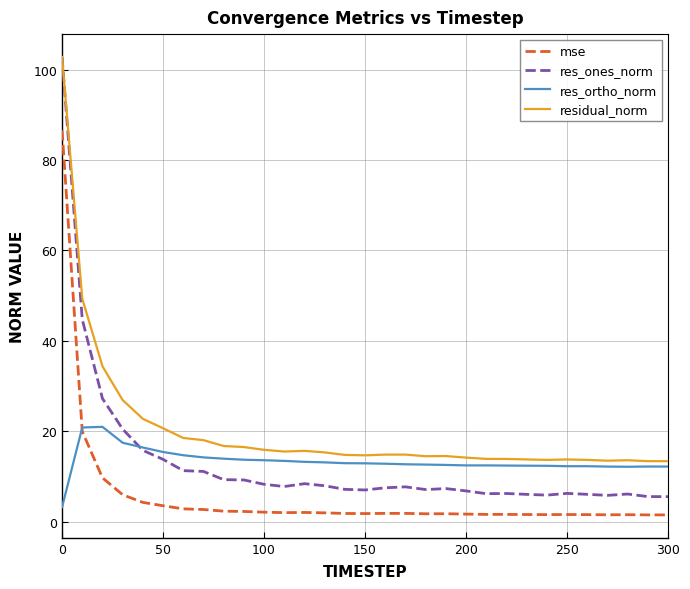

Which series has the largest total across all categories?

residual_norm